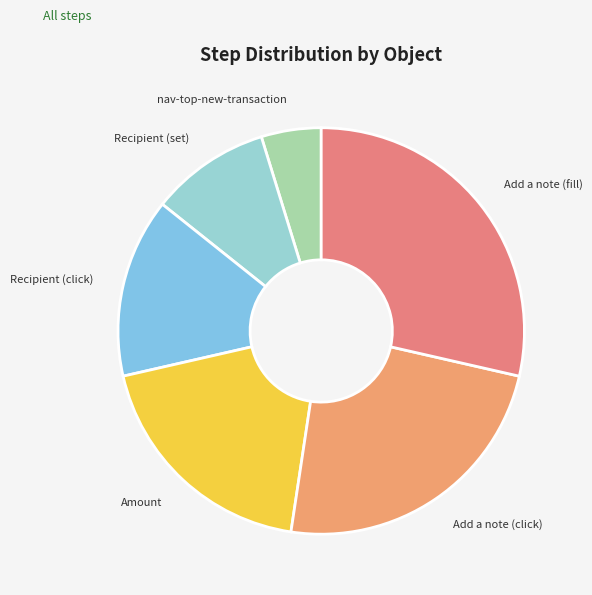

Does Add a note (click) represent more than half of the total?

No